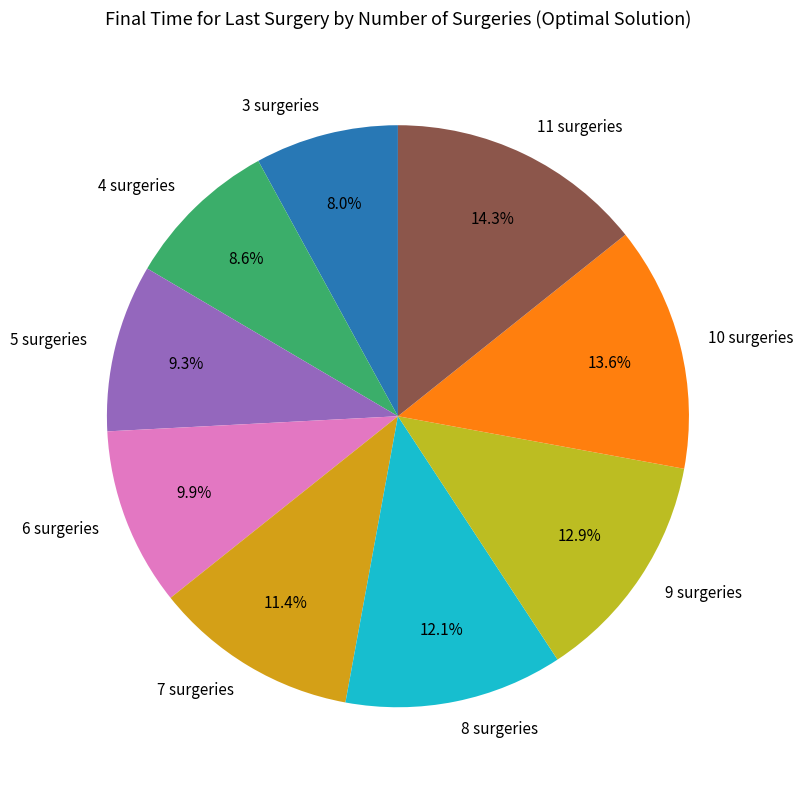

What is the ratio of the value at 7 surgeries to the value at 10 surgeries?

0.8